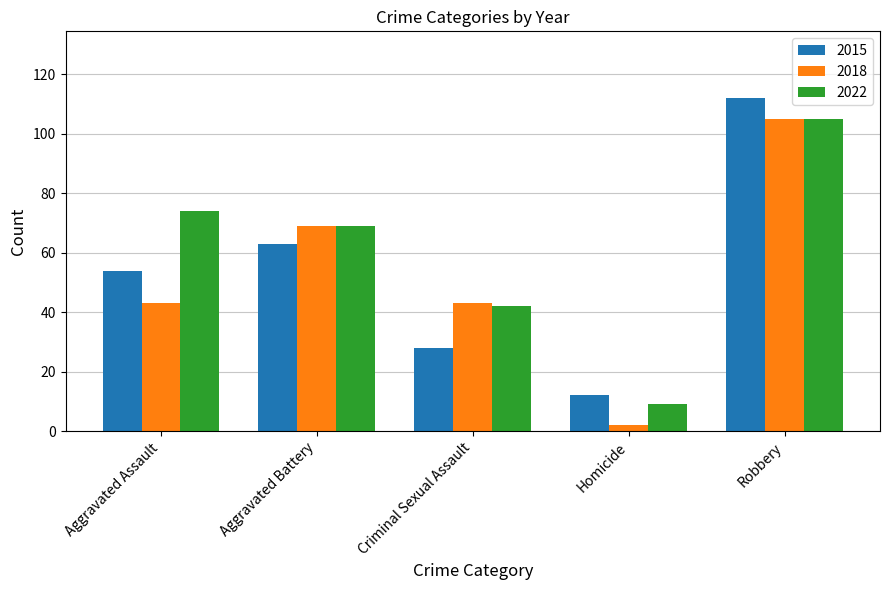

At which label is 2022 closest to 57?

Aggravated Battery